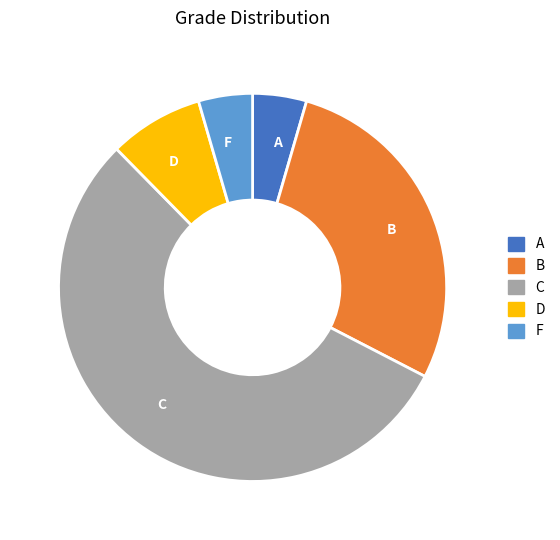

Which has a higher value, F or D?

D